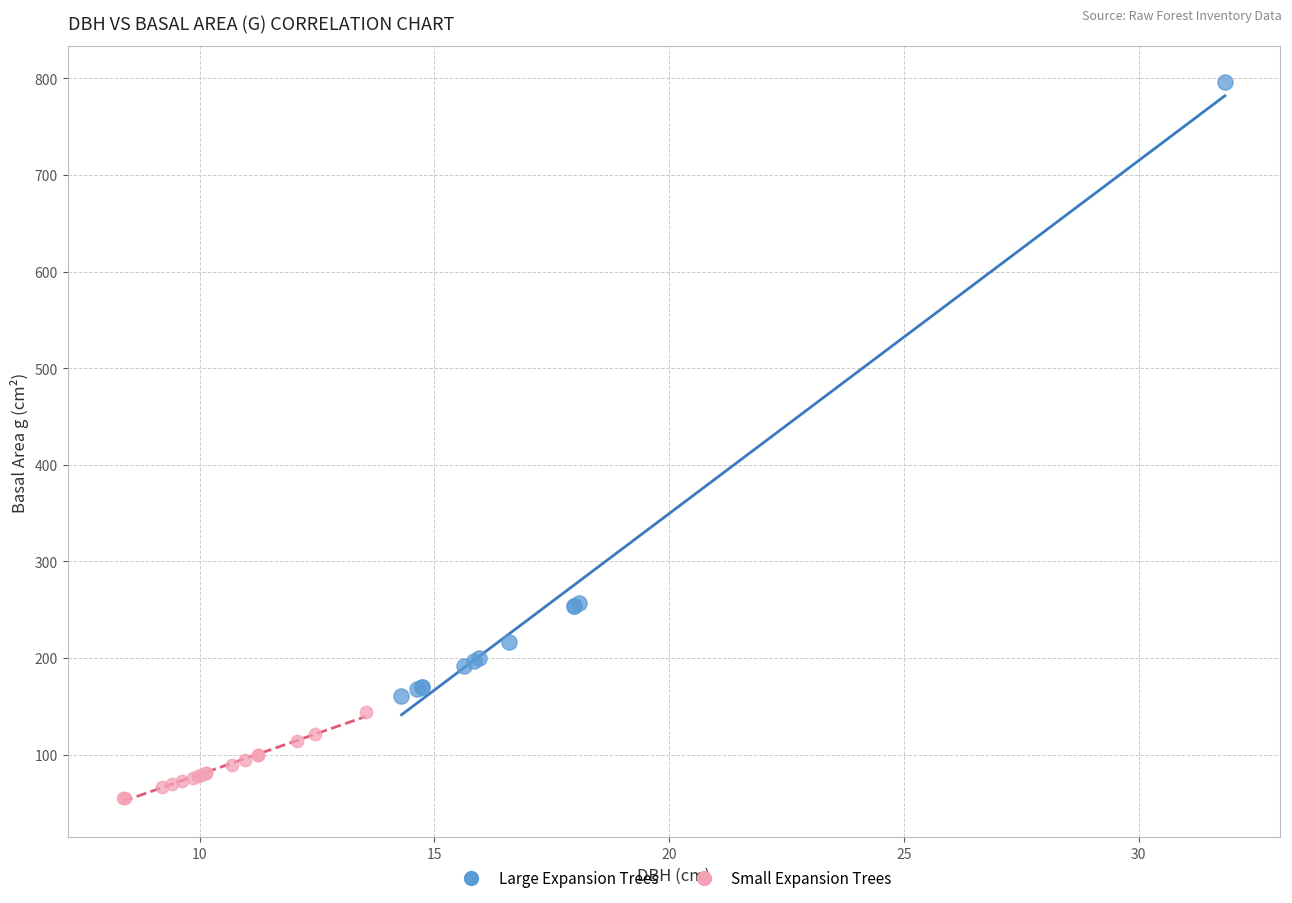

What are all the series names shown in the legend?

Large Expansion Trees, Small Expansion Trees